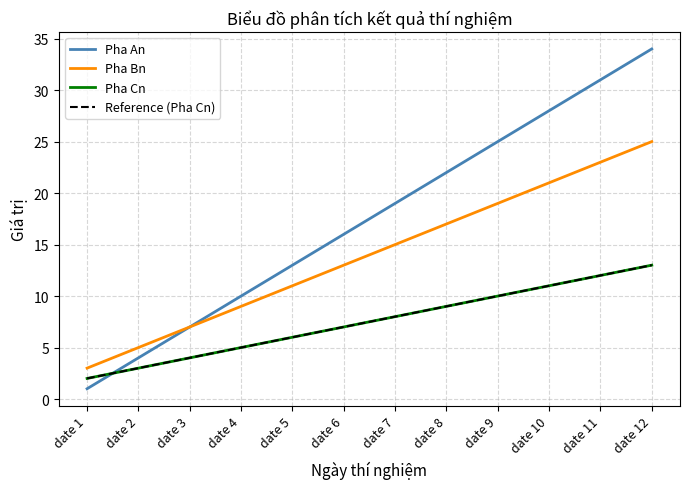

Is this an area chart (filled region under the line)?

No